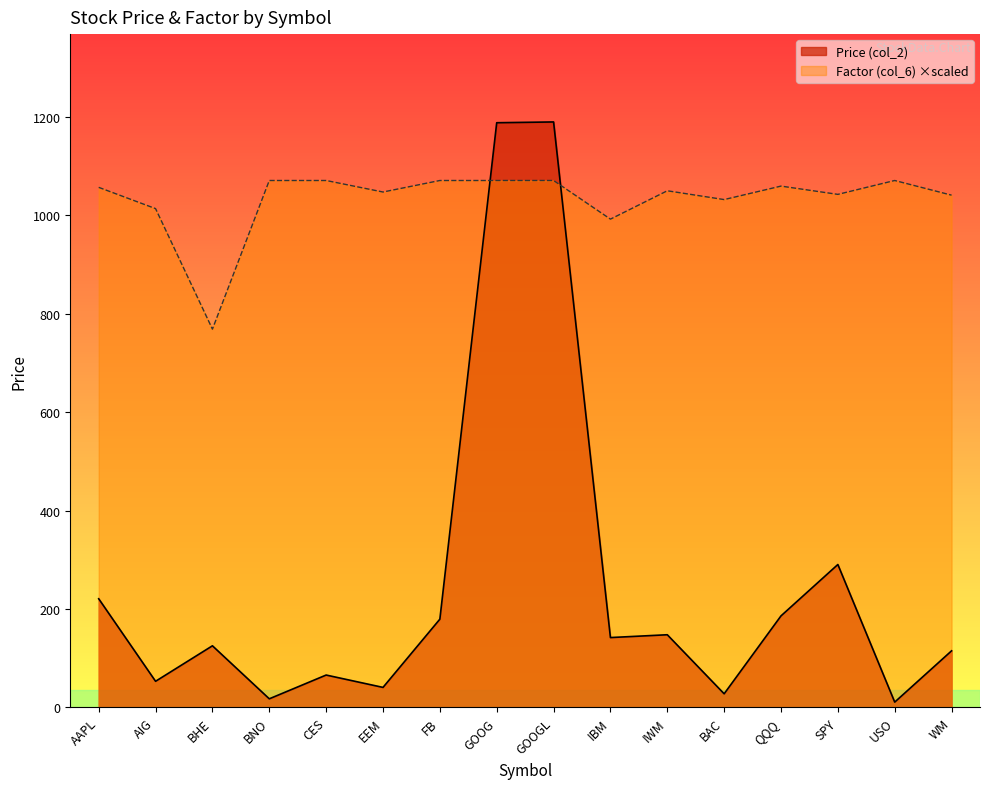

What is the label of the 10th point from the right?

FB